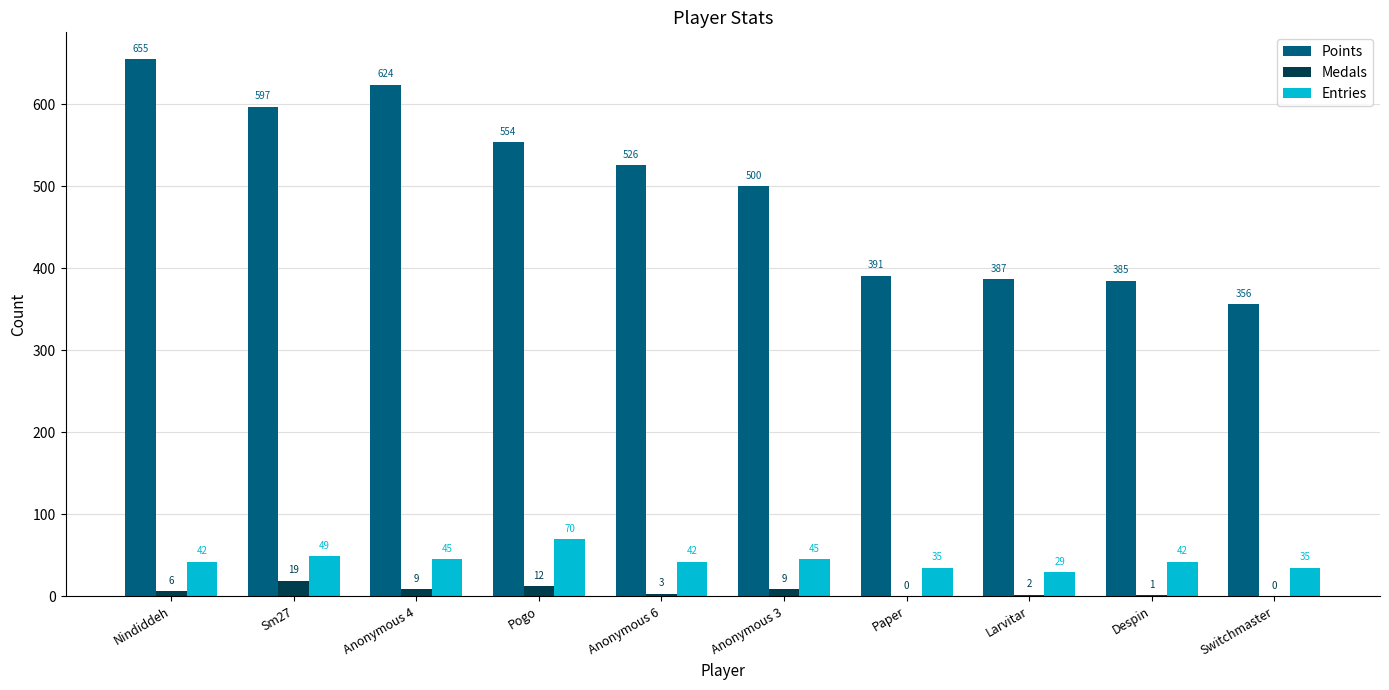

Reading right to left, list all the values displayed in this chart.

Points: 356	385	387	391	500	526	554	624	597	655
Medals: 0	1	2	0	9	3	12	9	19	6
Entries: 35	42	29	35	45	42	70	45	49	42